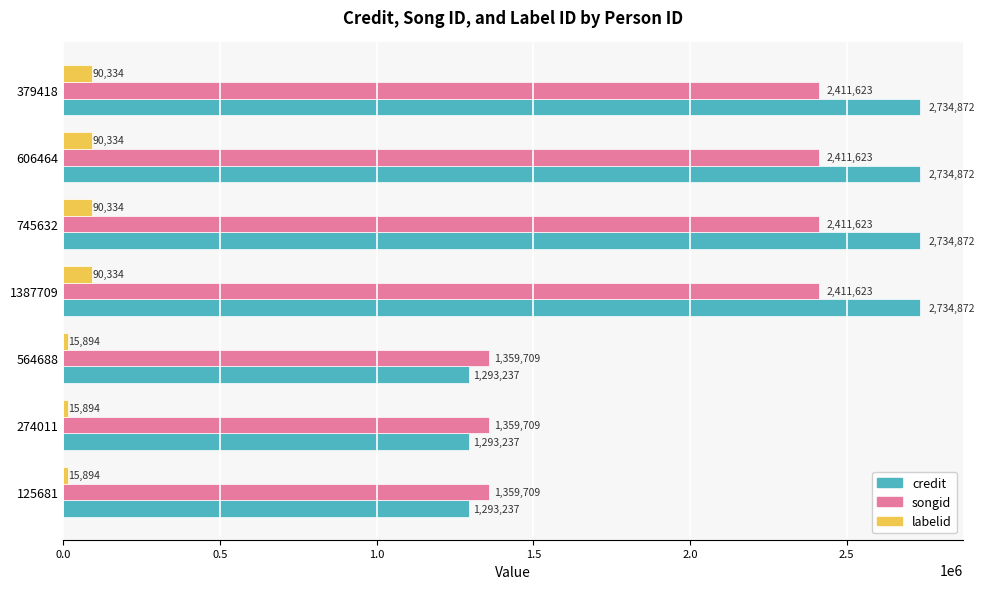

The value of songid at 1387709 is 4222208. True or false?

False